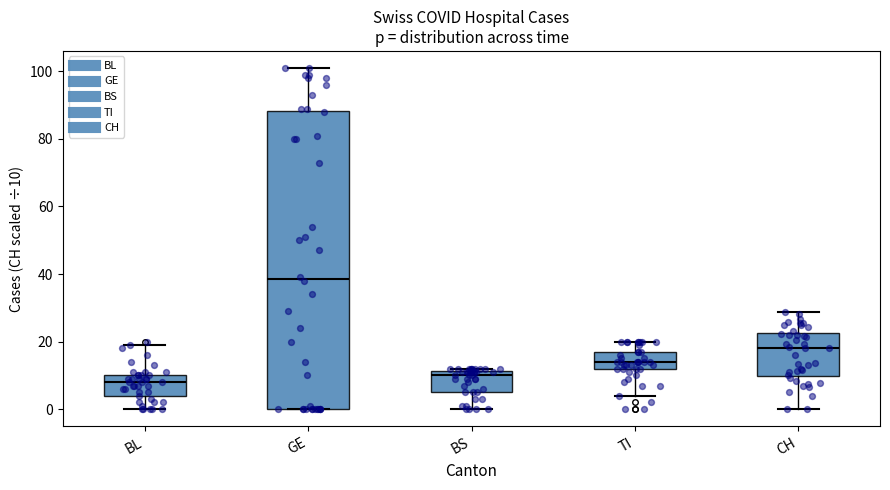

Which box has the lowest median line?

BL